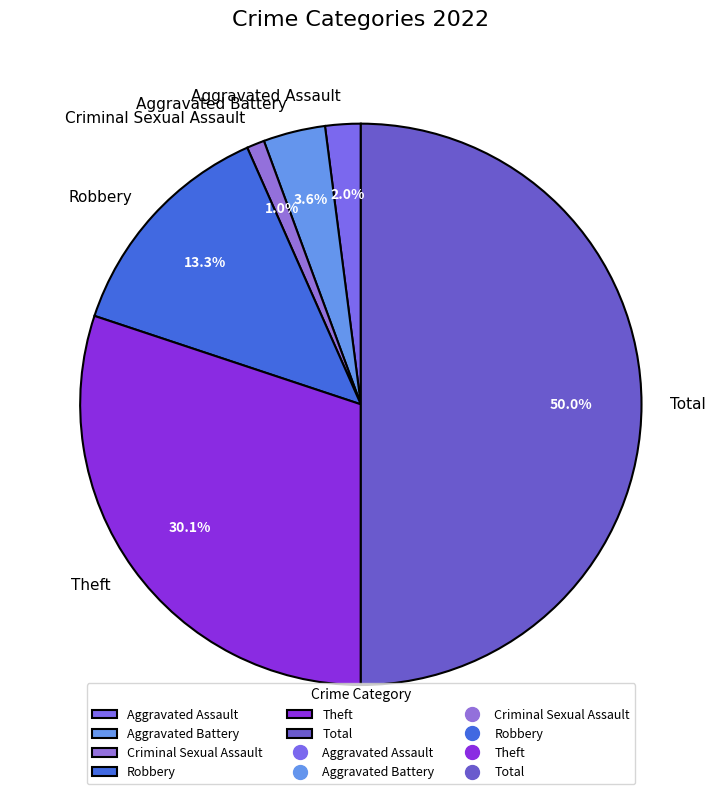

Is Criminal Sexual Assault the majority of the pie?

No